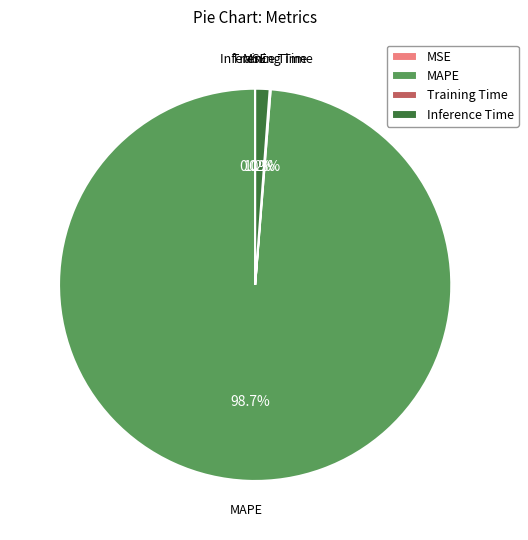

Which category has the biggest portion of the pie?

MAPE